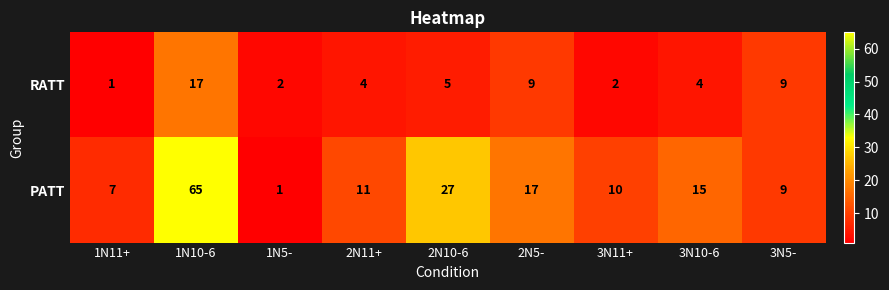

What is the difference between the RATT values at 1N10-6 and 3N5-?

8